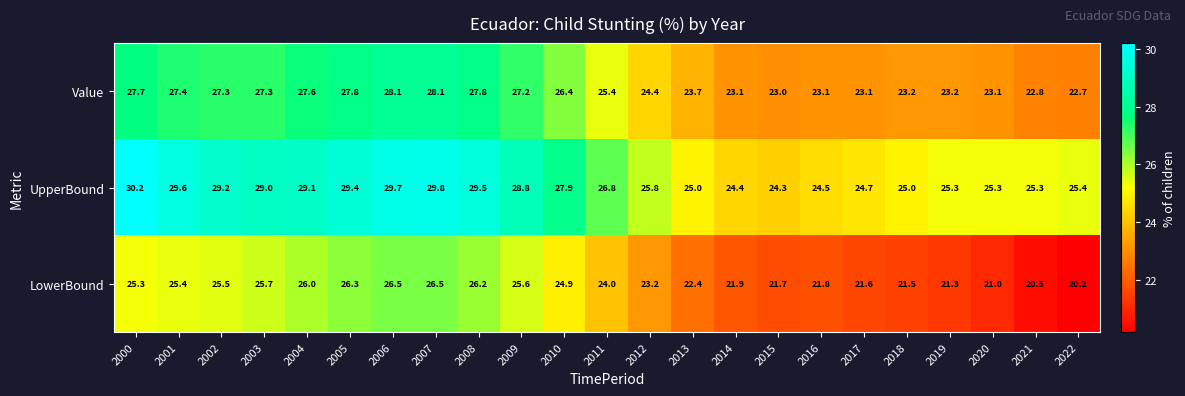

What is the difference between the second highest and minimum values in the LowerBound series?

6.3